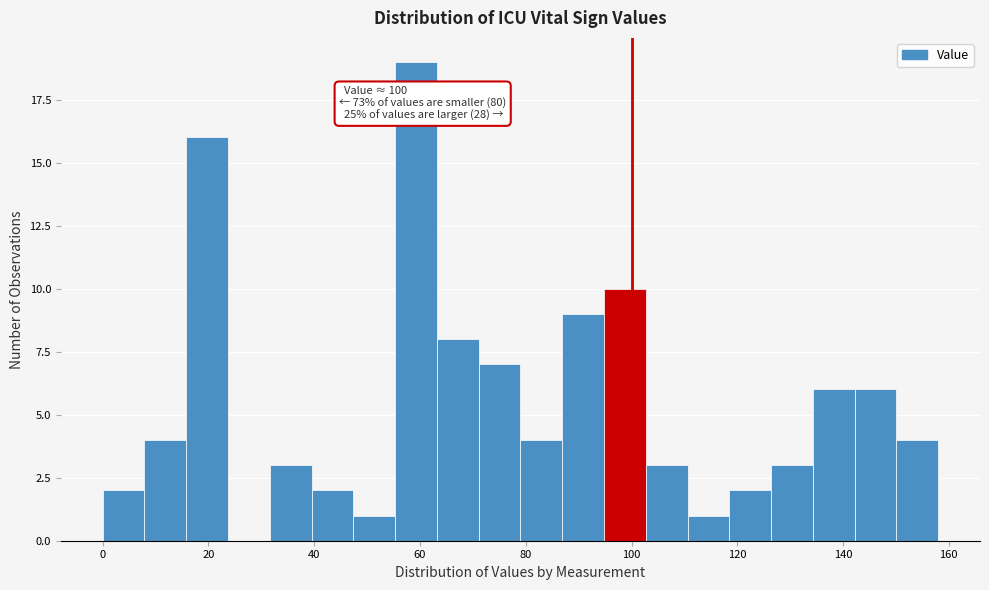

Around what value on the x-axis is the tallest bar? Give the approximate position of its centre, as read against the axis.

60